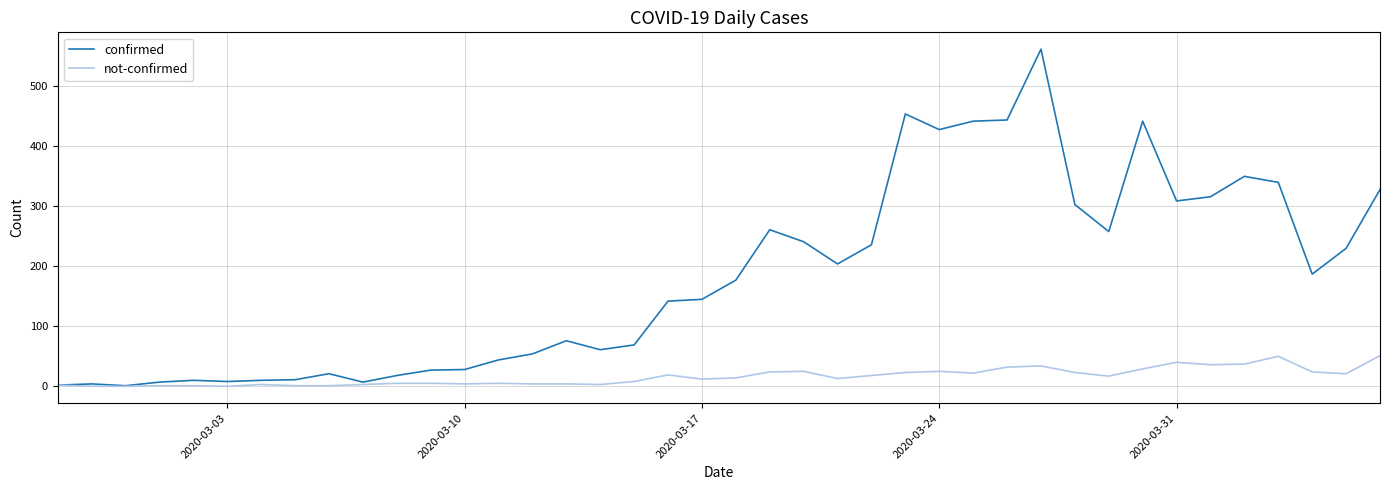

Which series has the largest total across all categories?

confirmed